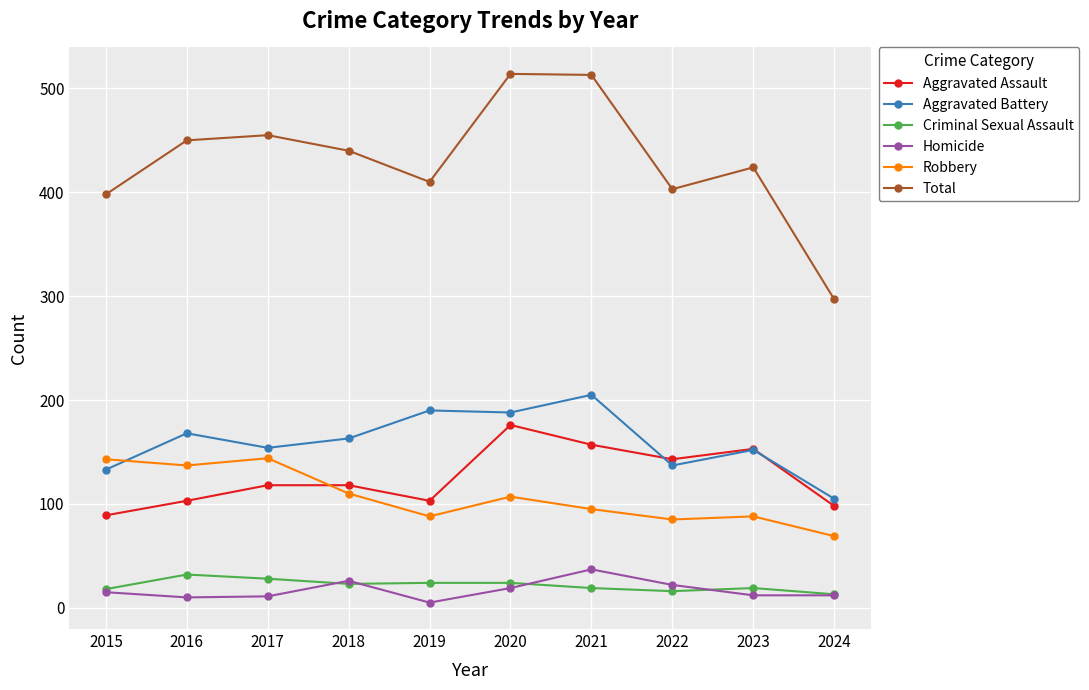

Rank the series by their maximum value, from highest to lowest.

Total, Aggravated Battery, Aggravated Assault, Robbery, Homicide, Criminal Sexual Assault